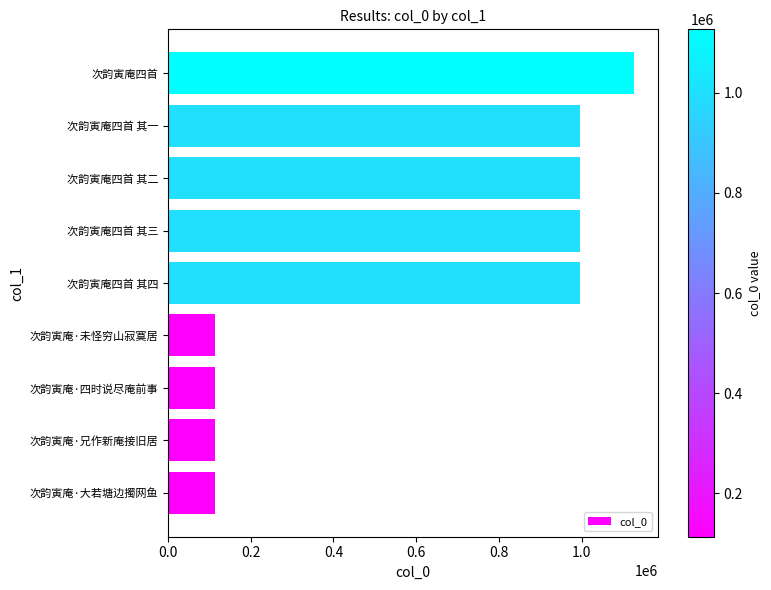

Is it true that the value at 次韵寅庵四首 其二 is 208455?

False